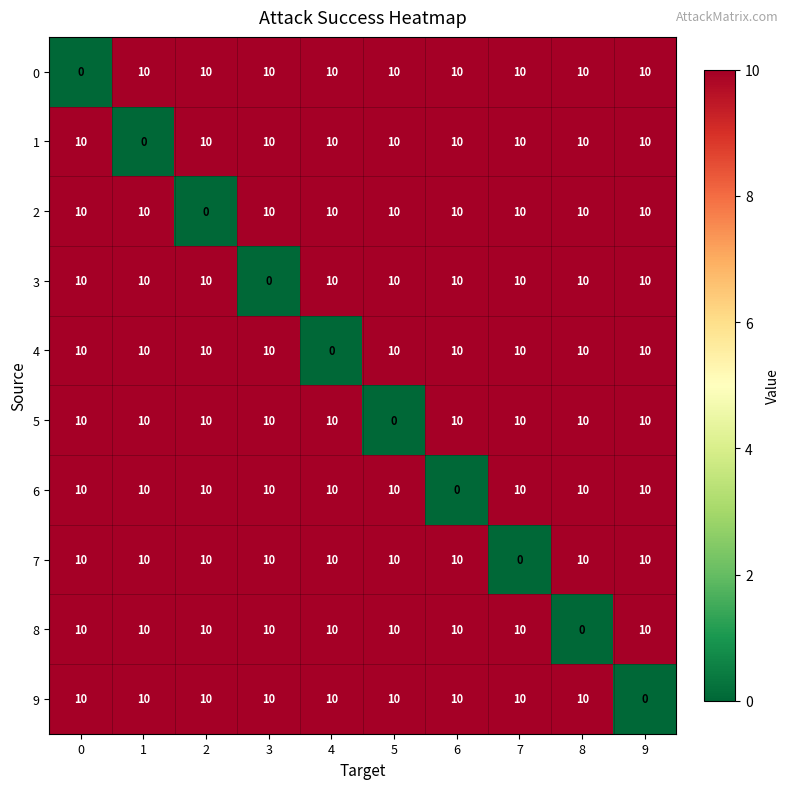

What is the maximum value for 5?

10